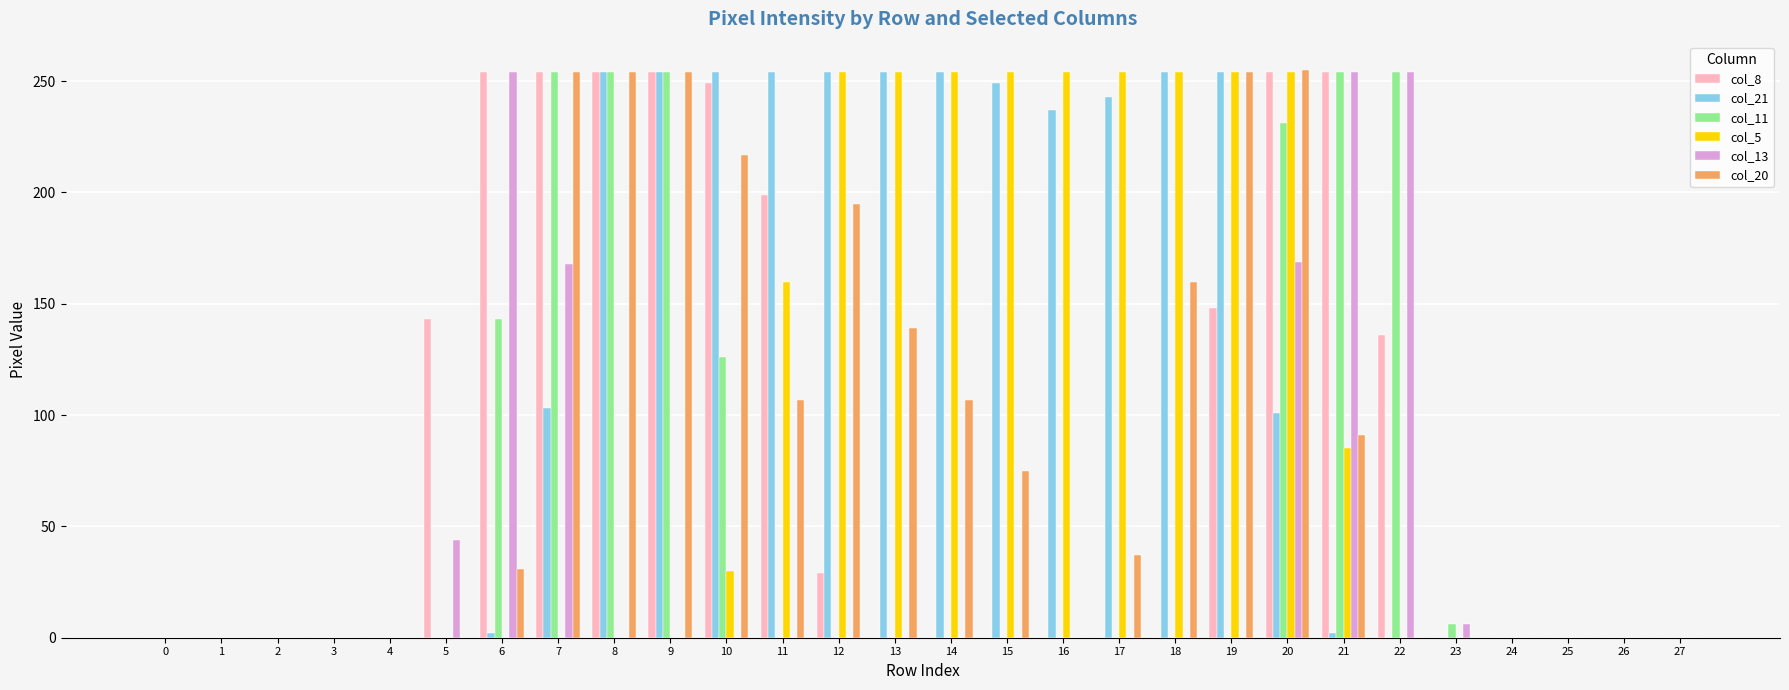

Between 13 and 20, which series saw the biggest shift?

col_8